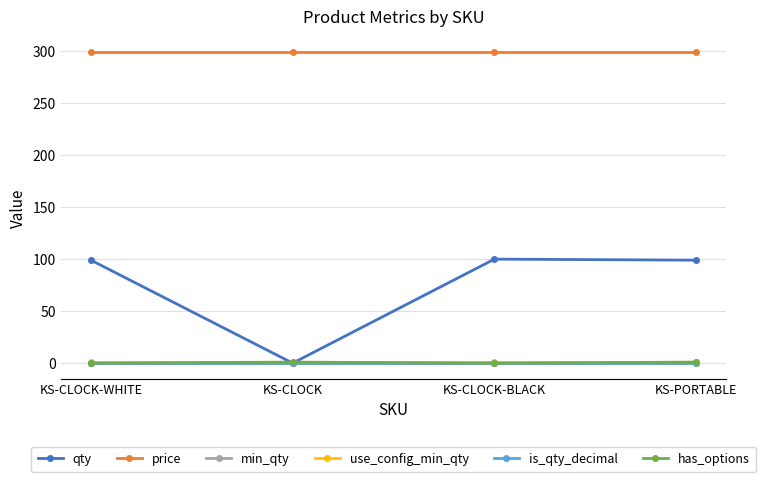

At which label is qty closest to 50?

KS-CLOCK-WHITE